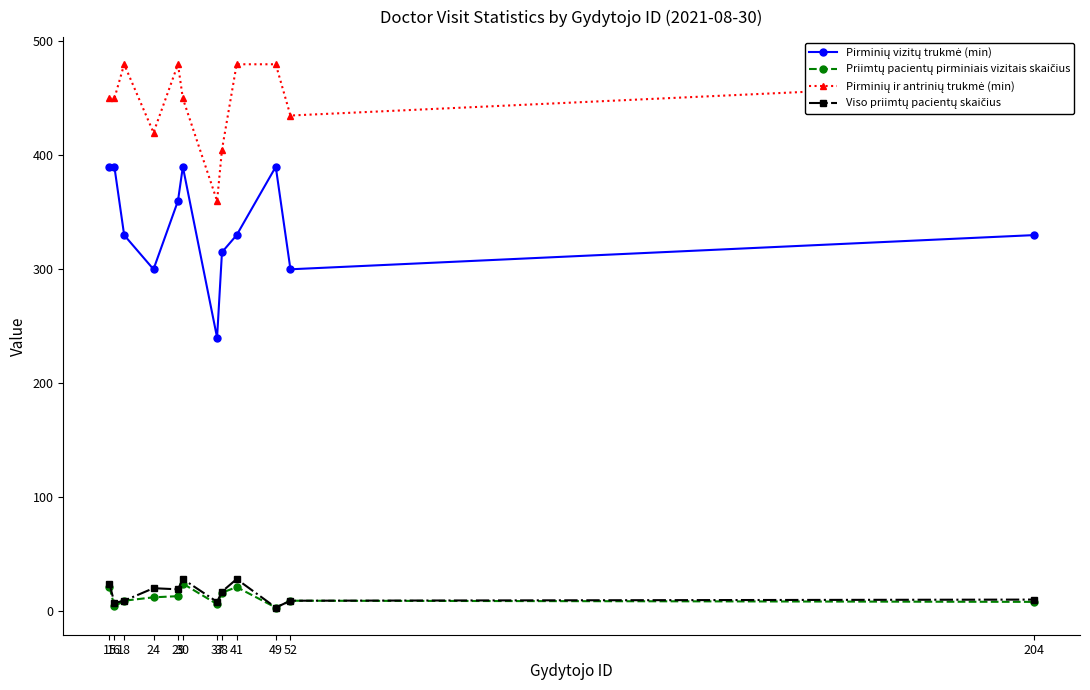

What is the difference between the maximum and minimum values in the Priimtų pacientų pirminiais vizitais skaičius series?

21